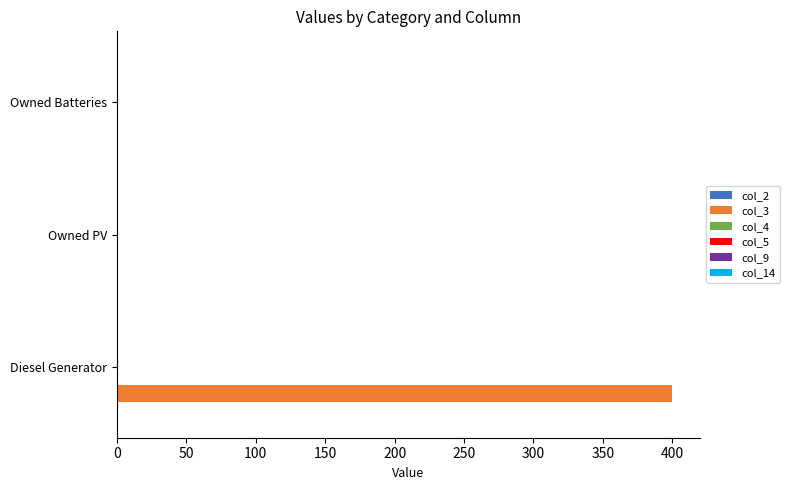

Reading bottom to top, extract all data points from this chart.

Diesel Generator=400	Owned PV=0	Owned Batteries=0